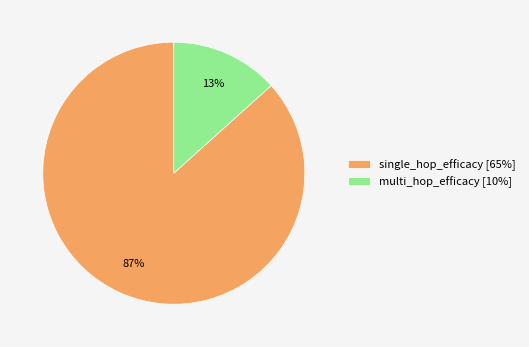

To the nearest percent, what is the combined percentage of multi_hop_efficacy and single_hop_efficacy?

100%